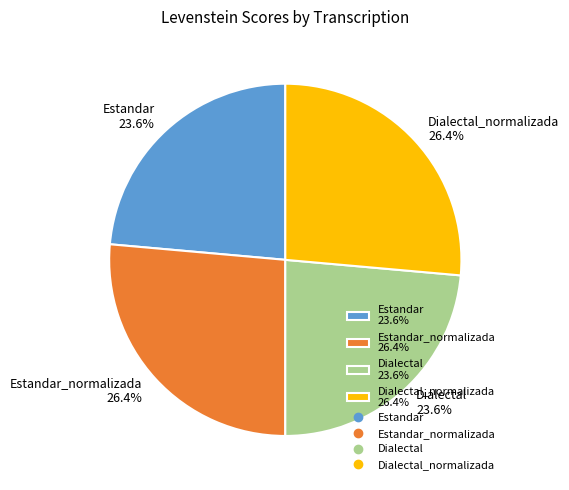

What percentage do Estandar_normalizada 26.4% and Dialectal 23.6% together represent?

50.0%